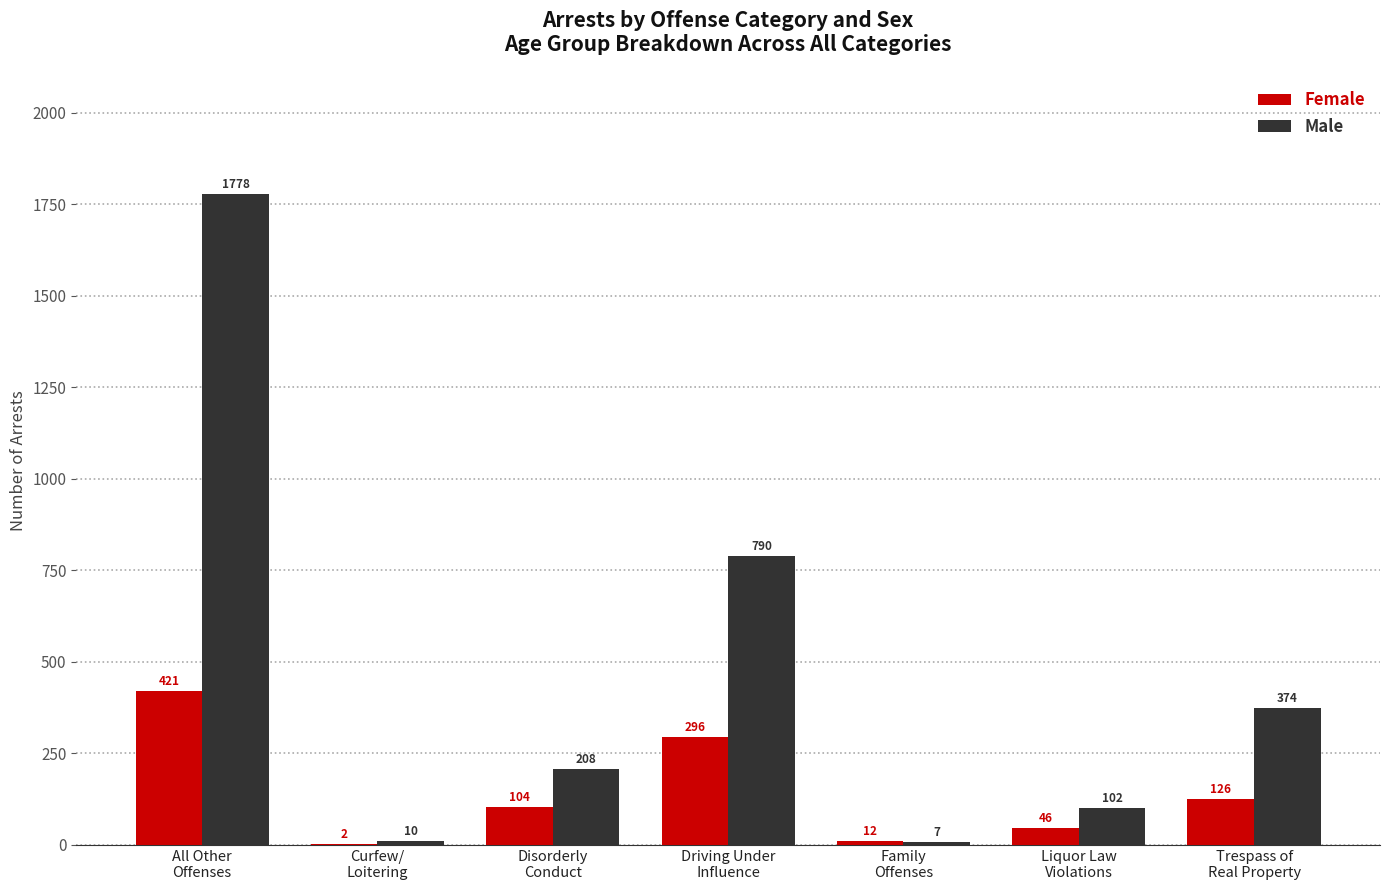

Reading right to left, extract all data points from this chart.

Female: 126	46	12	296	104	2	421
Male: 374	102	7	790	208	10	1778